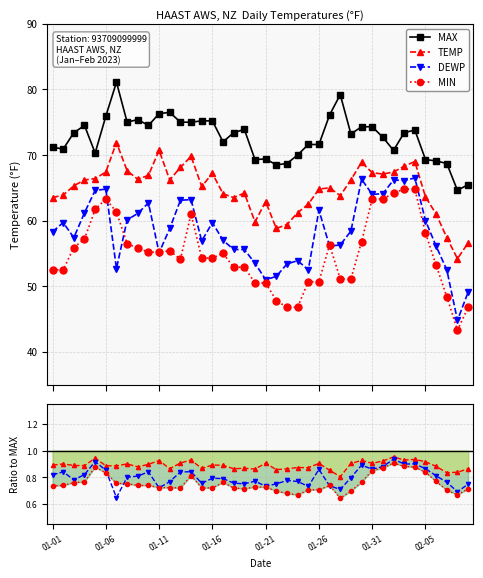

True or false: MIN has a value of 50.7 at 2023-01-25.

True